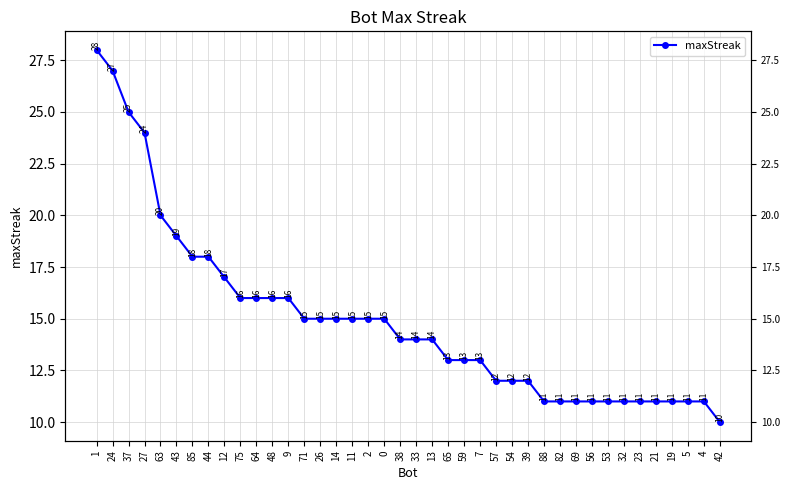

Reading left to right, transcribe all the data shown in this chart.

1=28	24=27	37=25	27=24	63=20	43=19	85=18	44=18	12=17	75=16	64=16	48=16	9=16	71=15	26=15	14=15	11=15	2=15	0=15	38=14	33=14	13=14	65=13	59=13	7=13	57=12	54=12	39=12	88=11	82=11	69=11	56=11	53=11	32=11	23=11	21=11	19=11	5=11	4=11	42=10